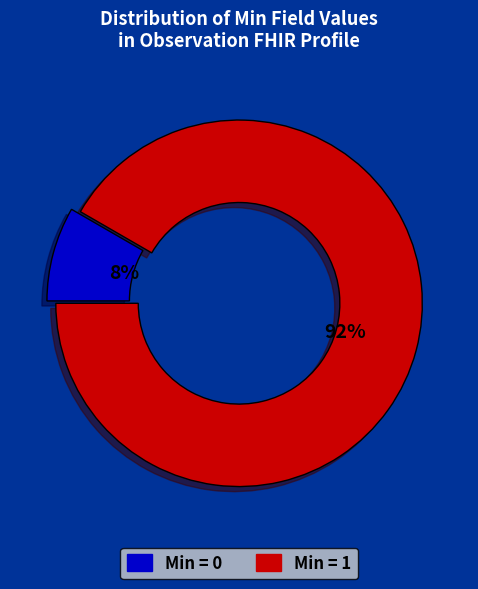

Is there any slice that represents more than half of the pie?

Yes